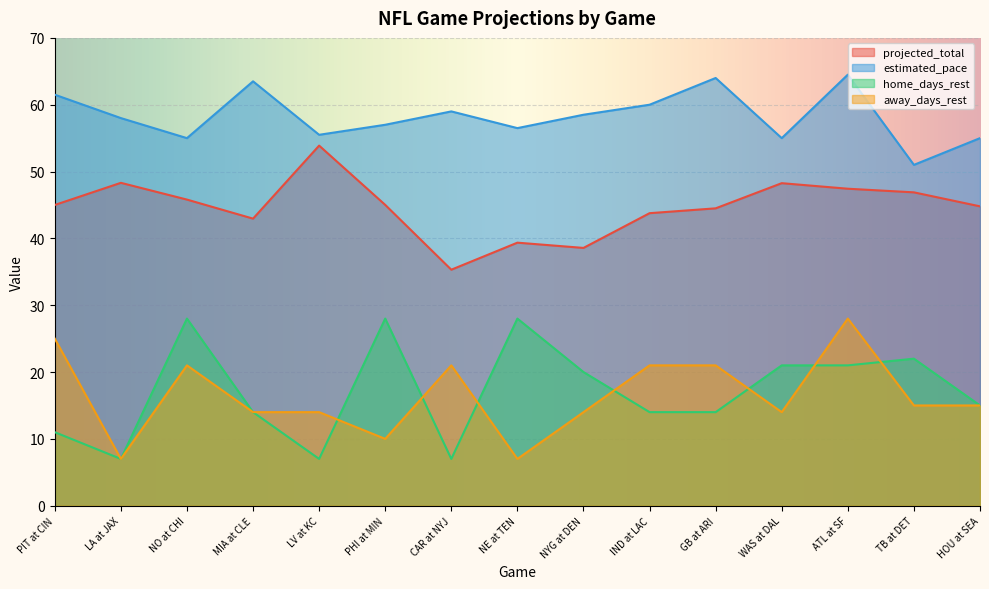

Reading left to right, what are all the values shown in this chart?

projected_total: 45.0	48.3	45.8	43.0	53.9	45.0	35.3	39.4	38.6	43.8	44.5	48.3	47.4	46.9	44.8
estimated_pace: 61.5	58.0	55.0	63.5	55.5	57.0	59.0	56.5	58.5	60.0	64.0	55.0	64.5	51.0	55.0
home_days_rest: 11.0	7.0	28.0	14.0	7.0	28.0	7.0	28.0	20.0	14.0	14.0	21.0	21.0	22.0	15.0
away_days_rest: 25.0	7.0	21.0	14.0	14.0	10.0	21.0	7.0	14.0	21.0	21.0	14.0	28.0	15.0	15.0